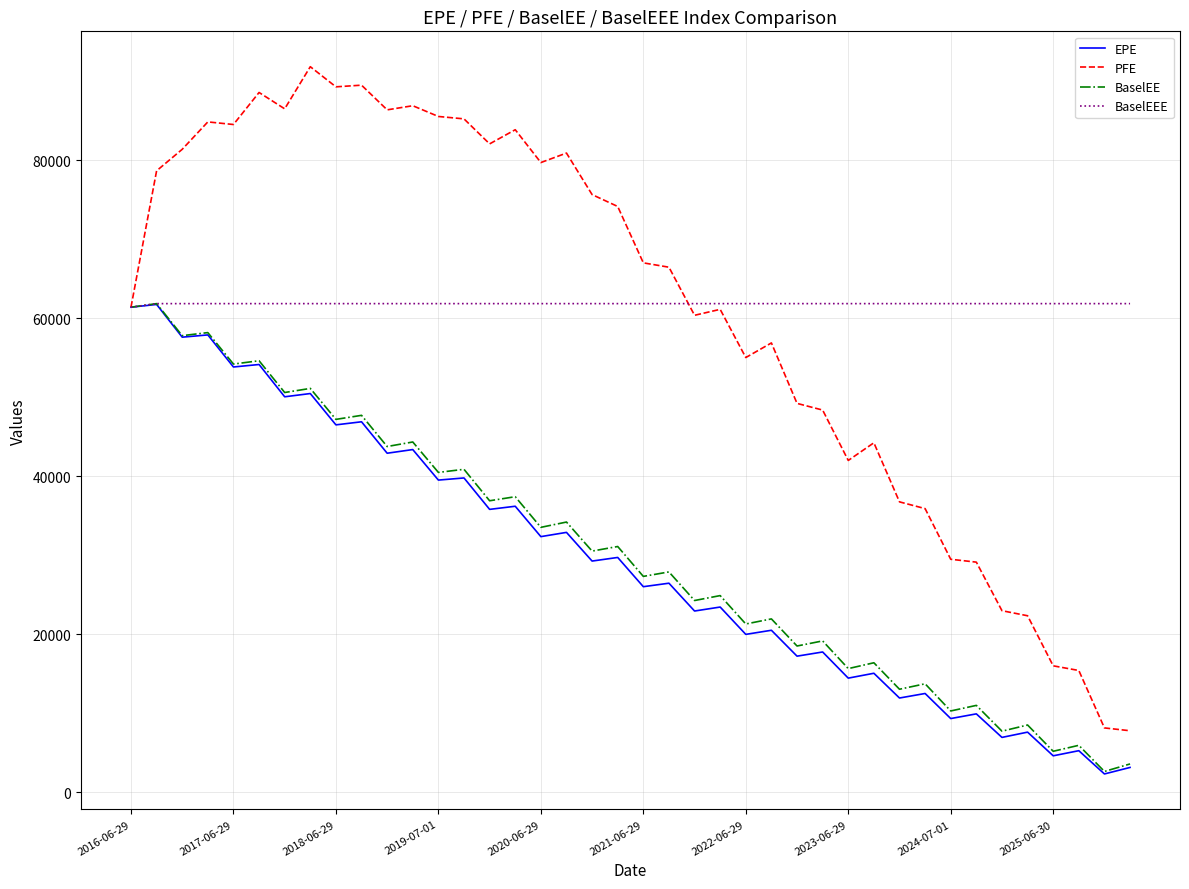

What is the greatest value displayed?

91862.2